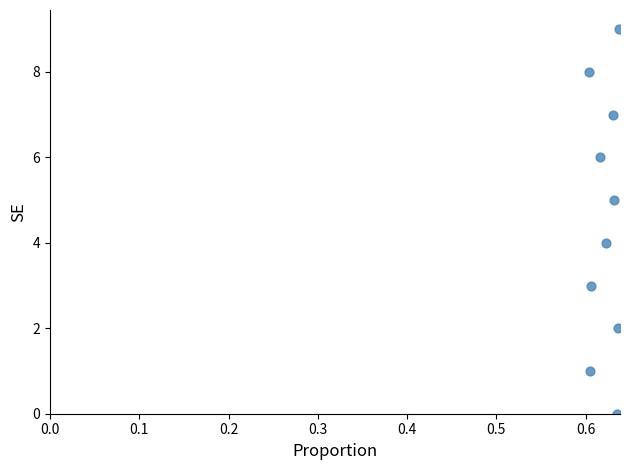

What is the range of Y values (max minus min)?

9